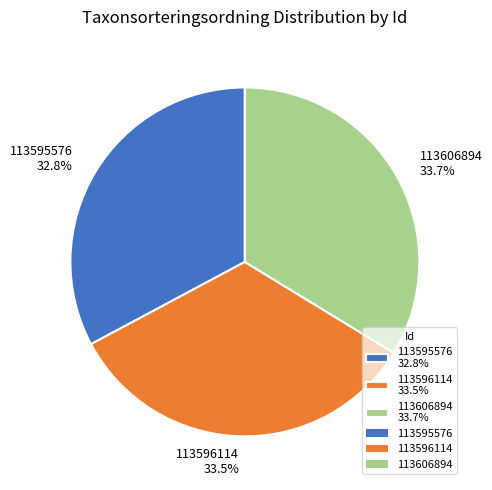

To the nearest percent, what is the difference between the 113606894 and 113595576 slice percentages?

1%